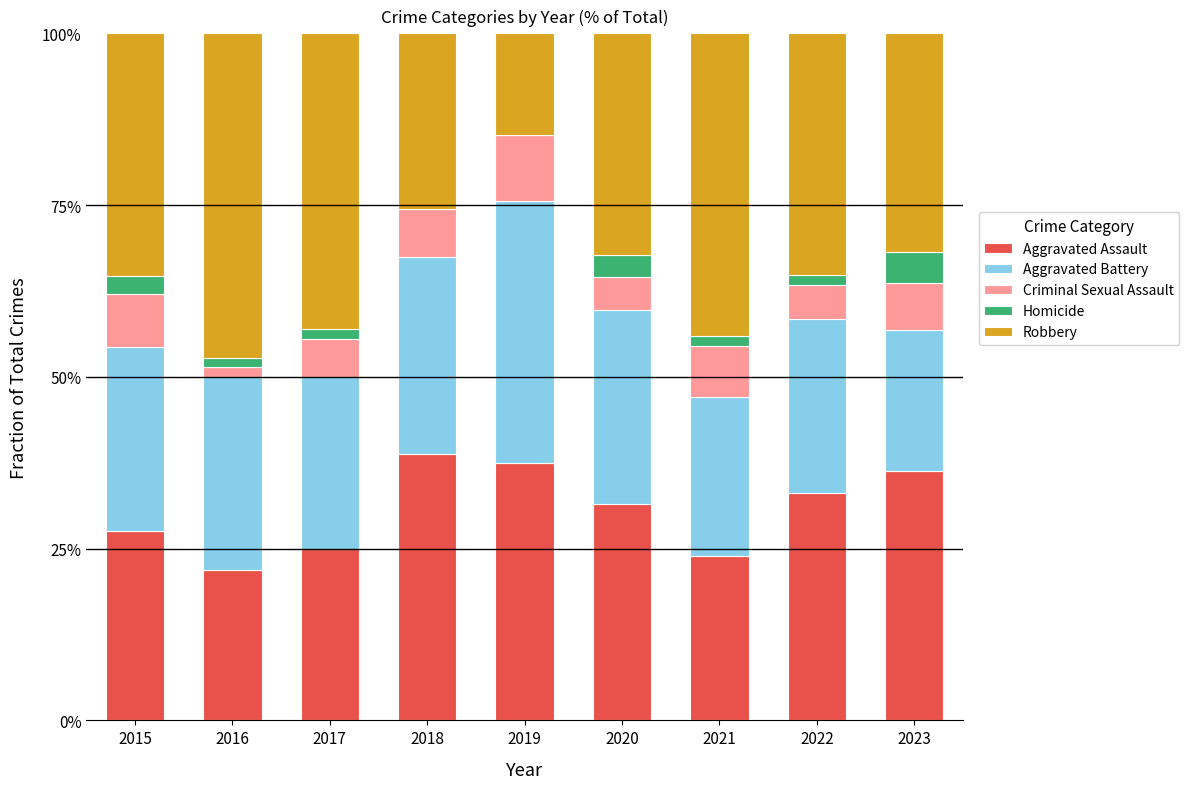

What value does the Aggravated Assault series have at 2015?

27.6